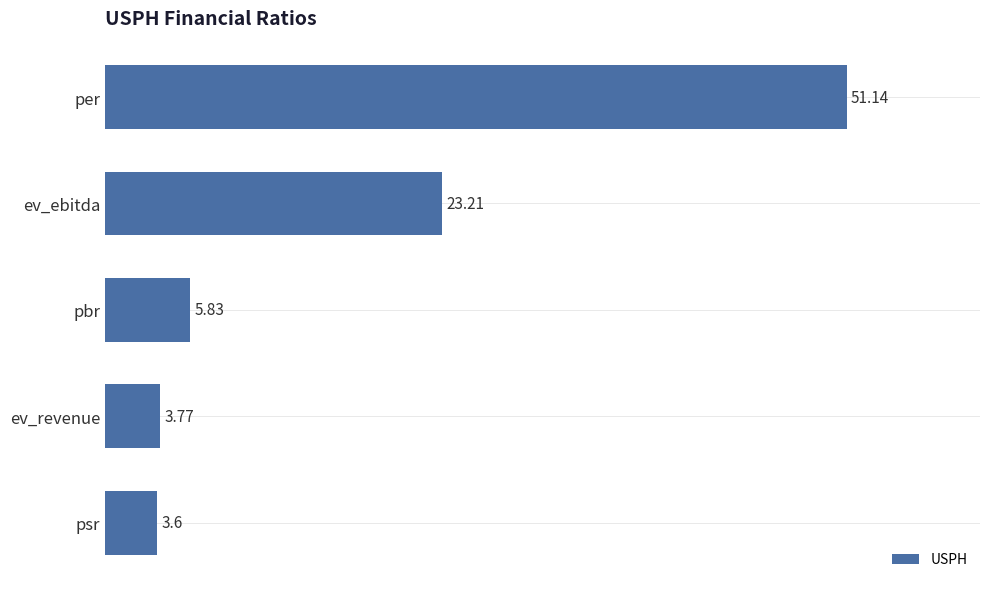

What is the label of the 5th bar from the bottom?

per